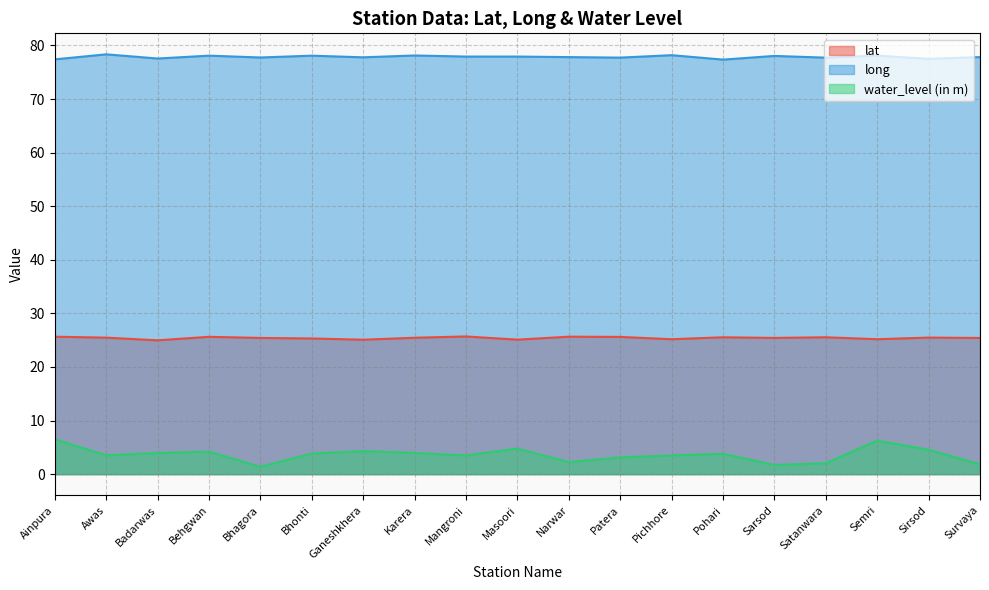

Which series changed the most between Bhagora and Satanwara?

water_level (in m)